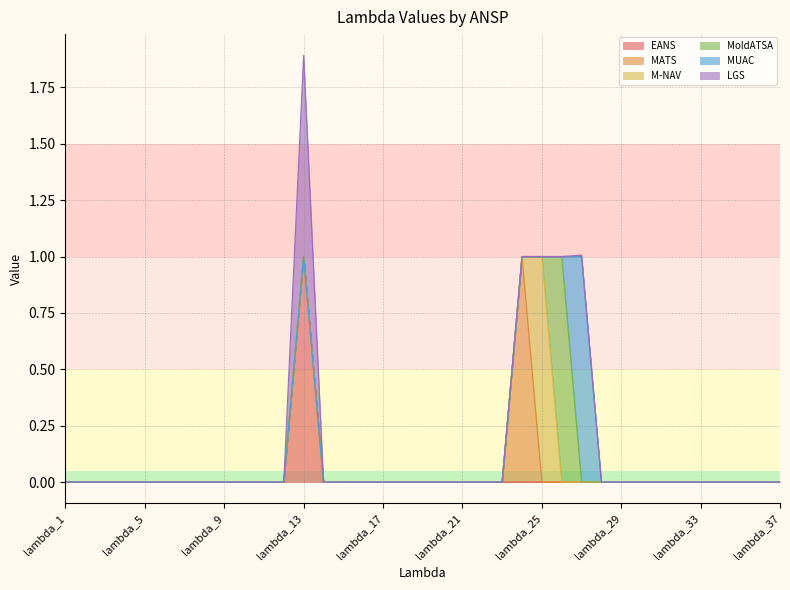

How many times do M-NAV and MoldATSA cross each other?

1